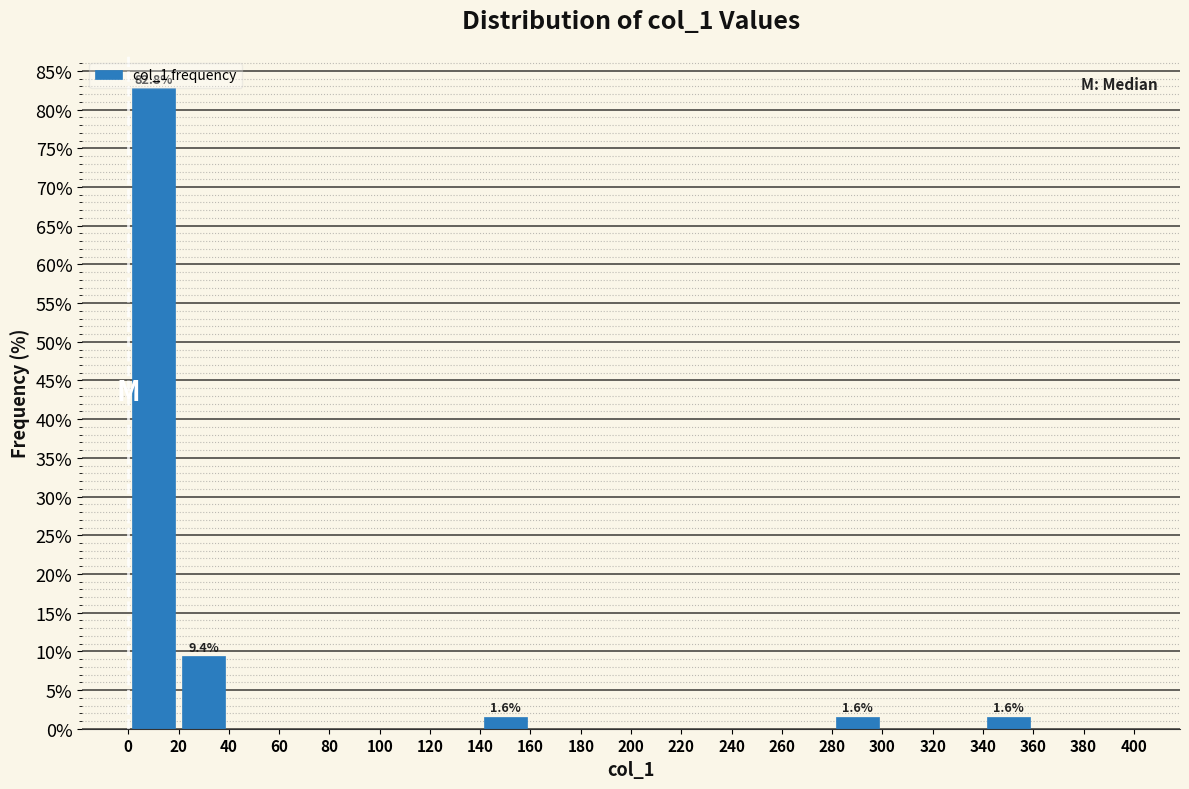

Which range on the x-axis has the tallest bar?

0 to 20